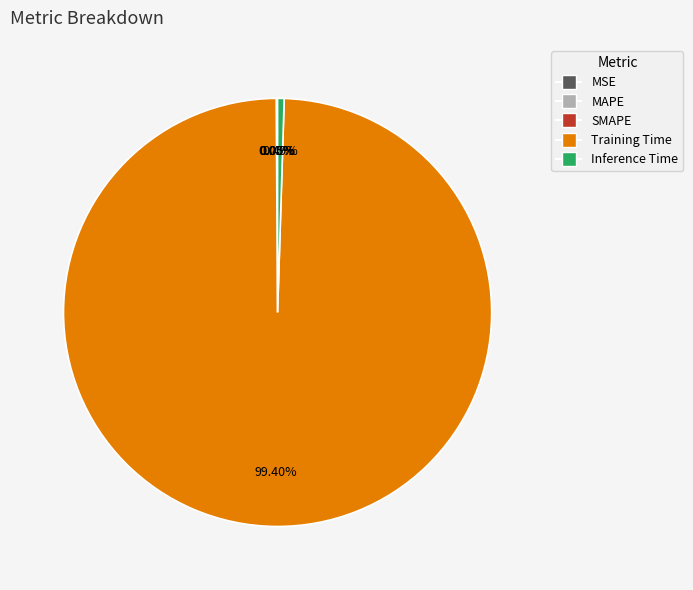

Is there a majority slice in this chart?

Yes